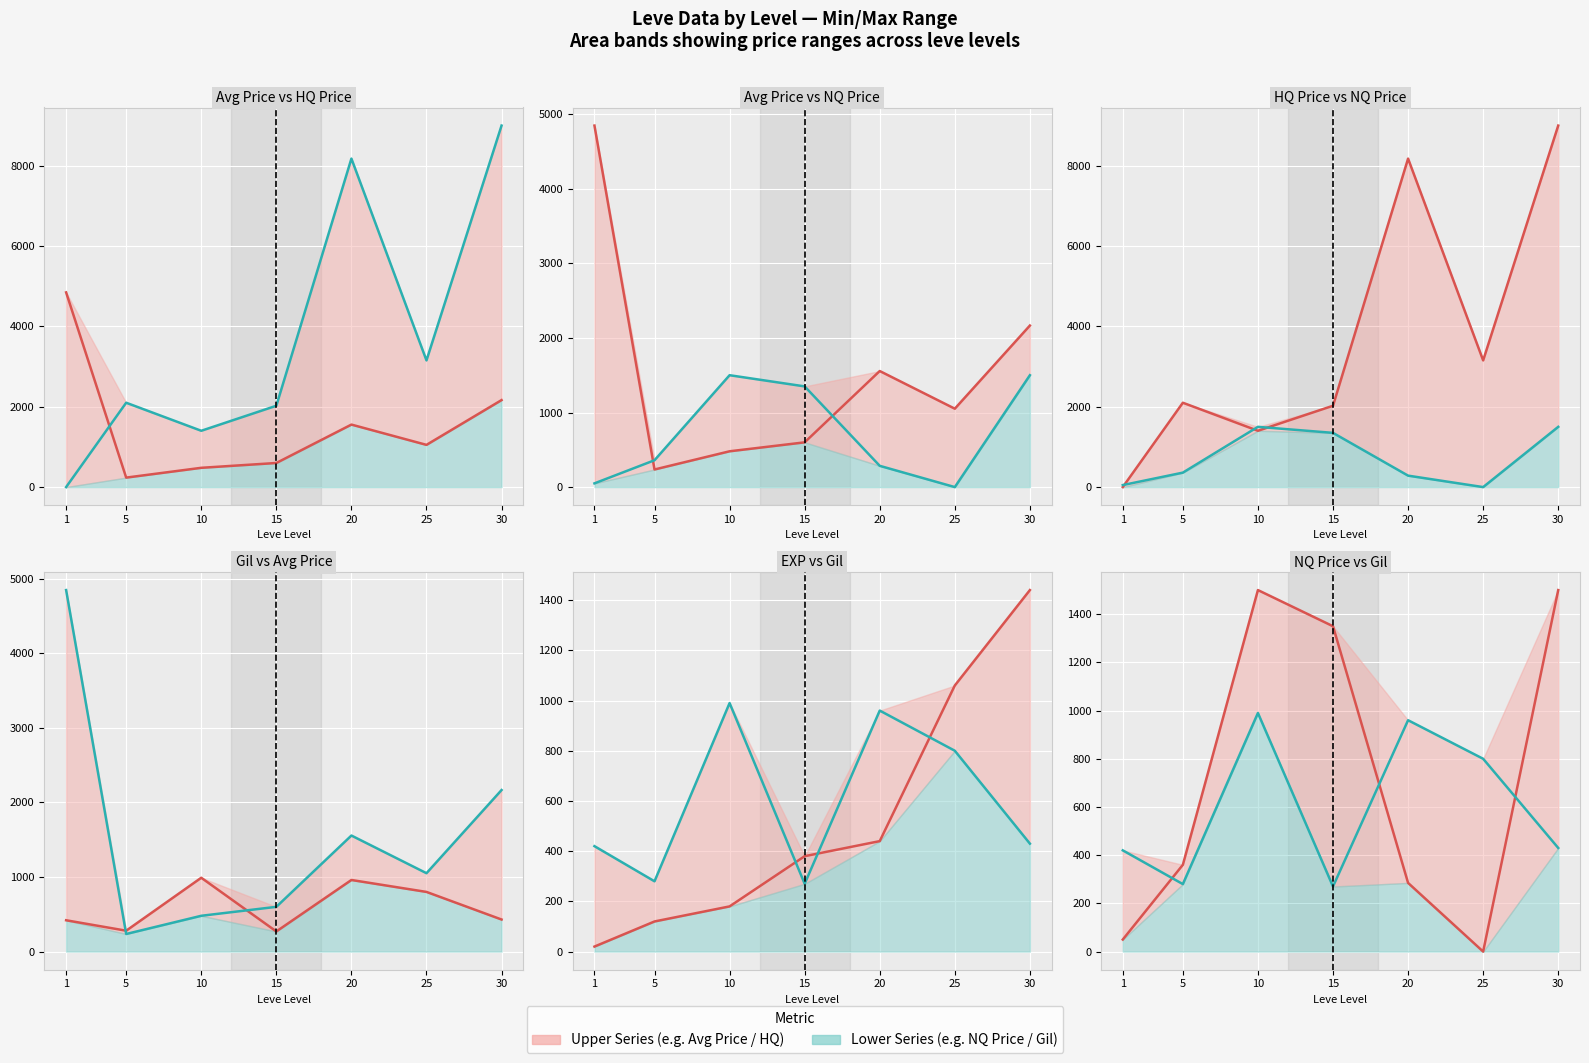

How many values in the Upper series series are below 360?

3